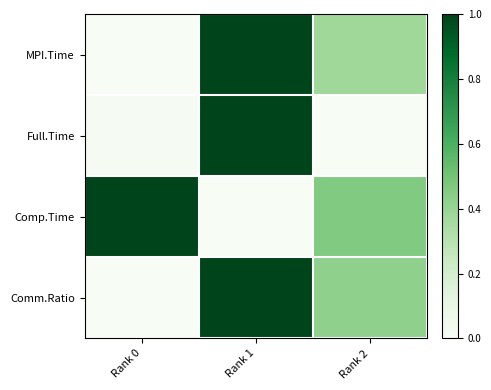

Which series has the largest total across all categories?

Comp.Time